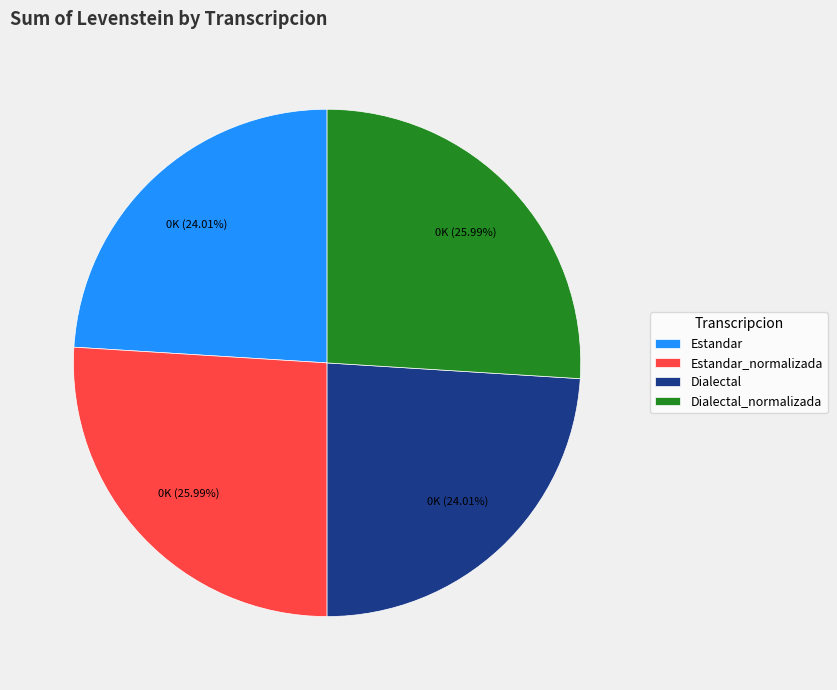

Combined, what portion of the pie is Estandar_normalizada and Dialectal_normalizada?

52.0%